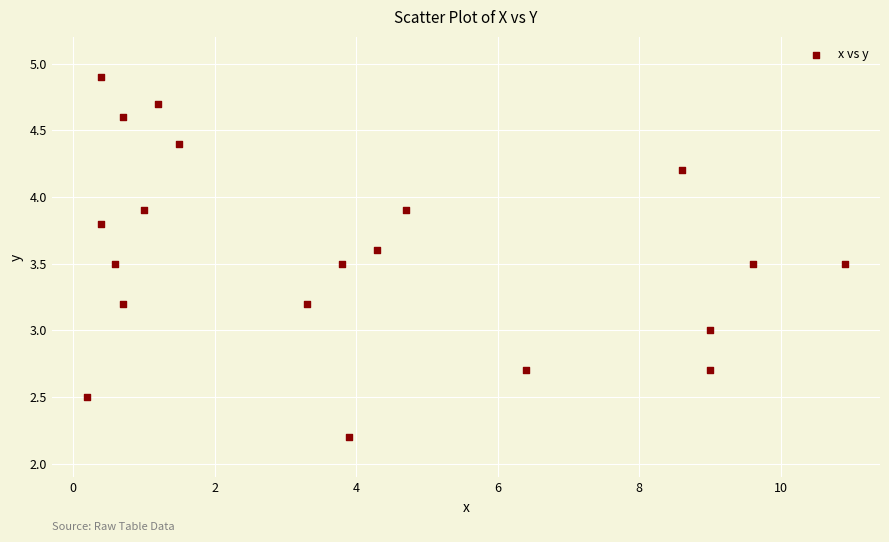

What is the range of Y values (max minus min)?

2.7